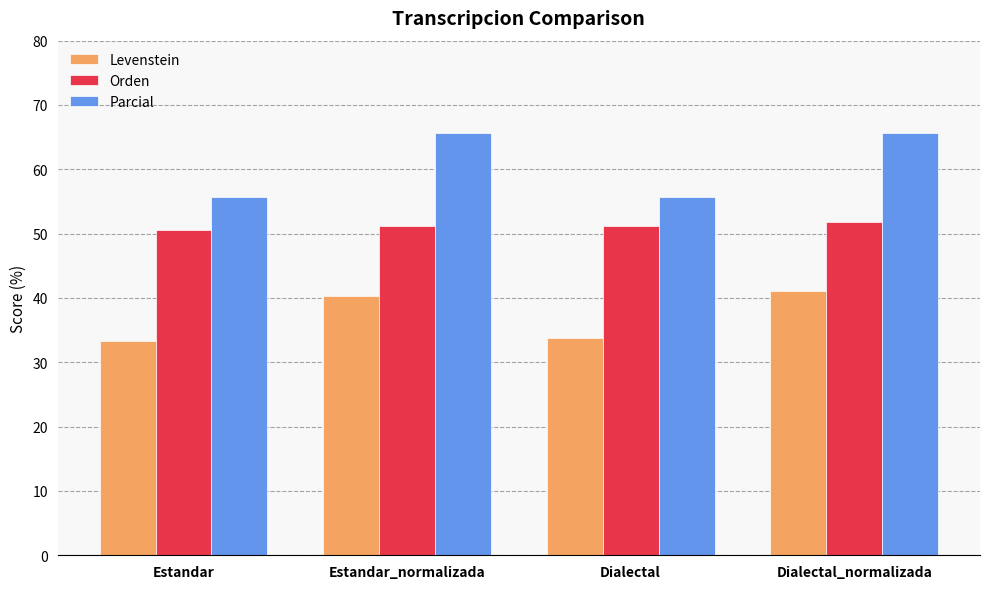

How many bars are there in total?

12